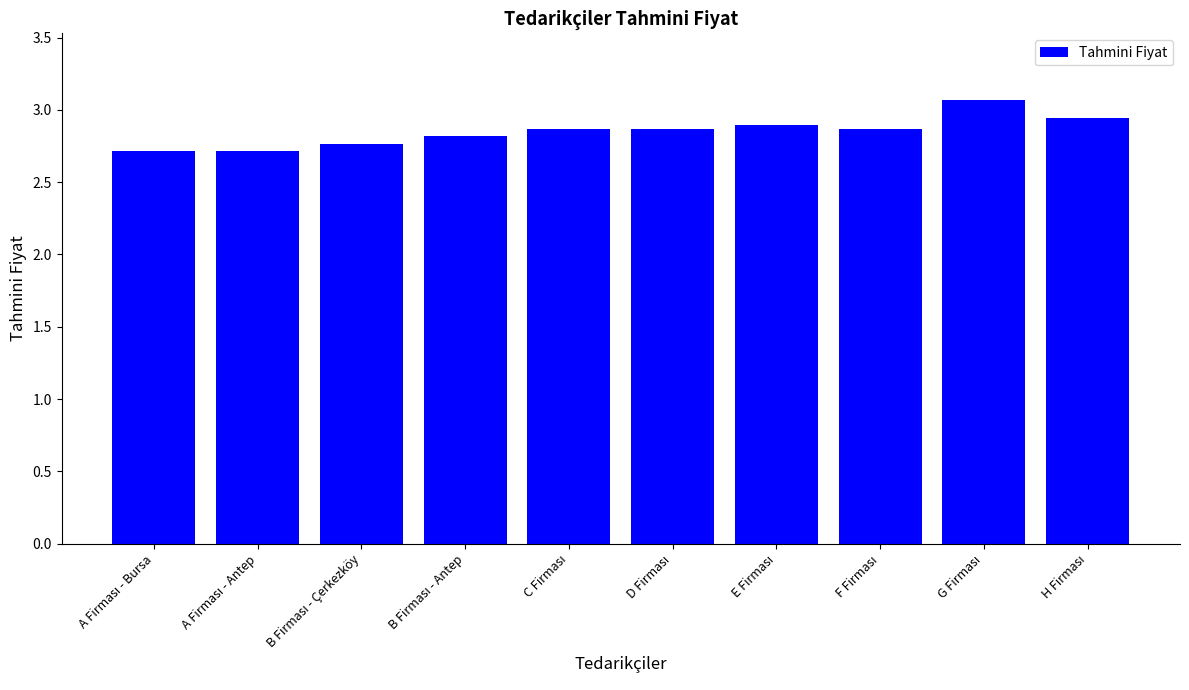

How many values are between 2 and 3?

9